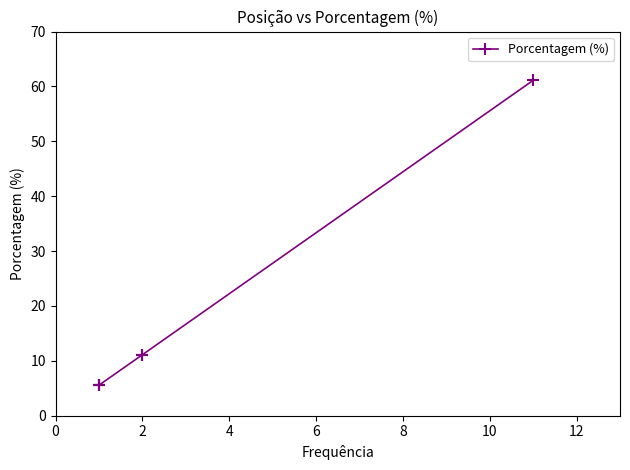

Count the number of values greater than 11.

3